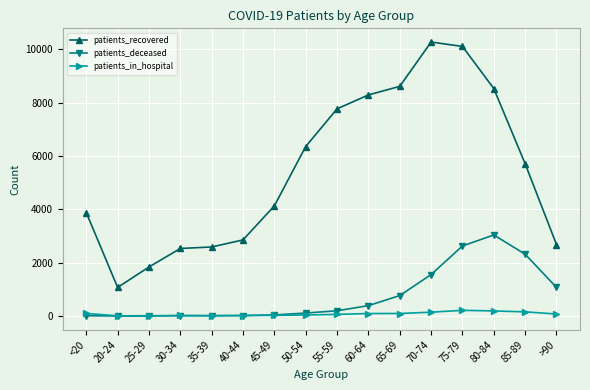

At which category is the sum across all series the highest?

75-79